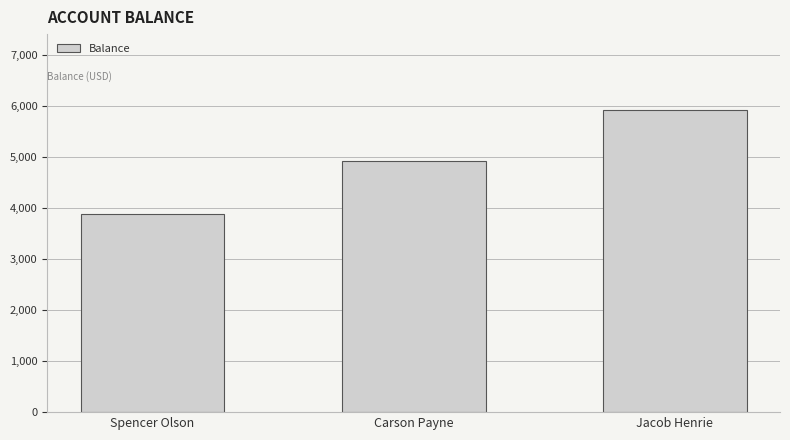

What is the label of the 2nd bar from the right?

Carson Payne